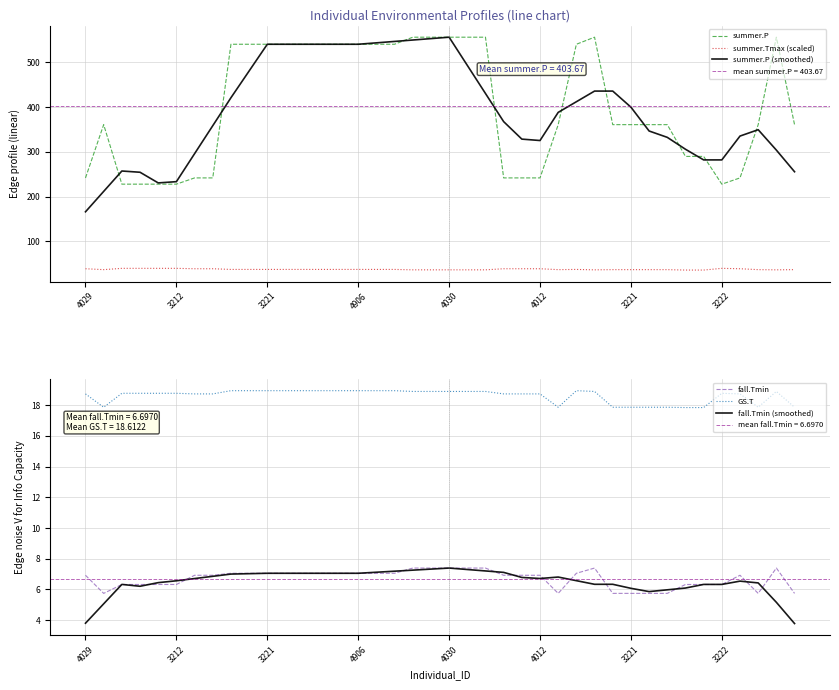

How many categories are shown in the chart?

40